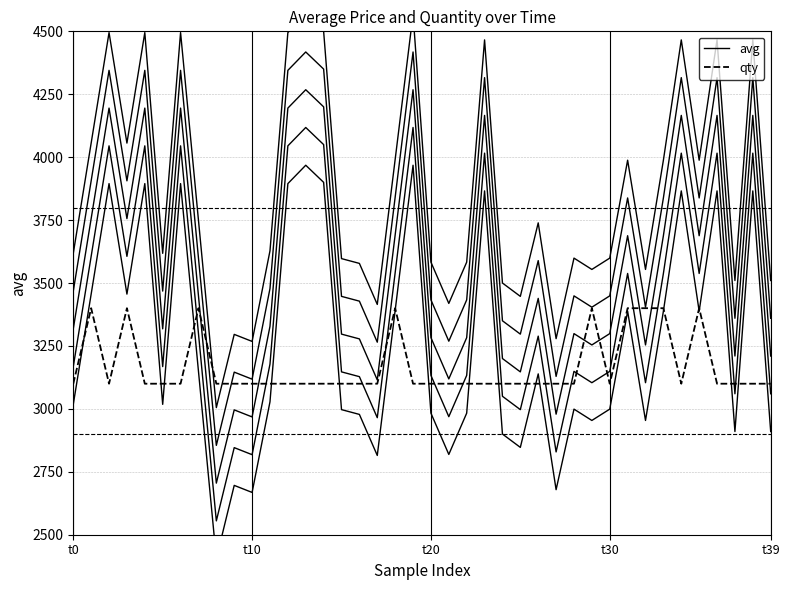

What is the average value of the avg series?

3255